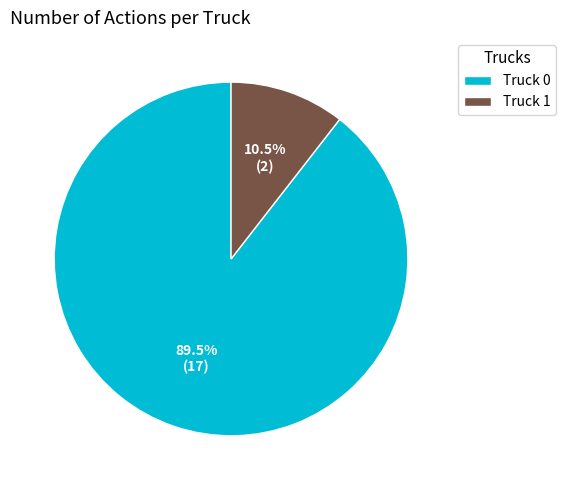

How many segments does this pie chart have?

2